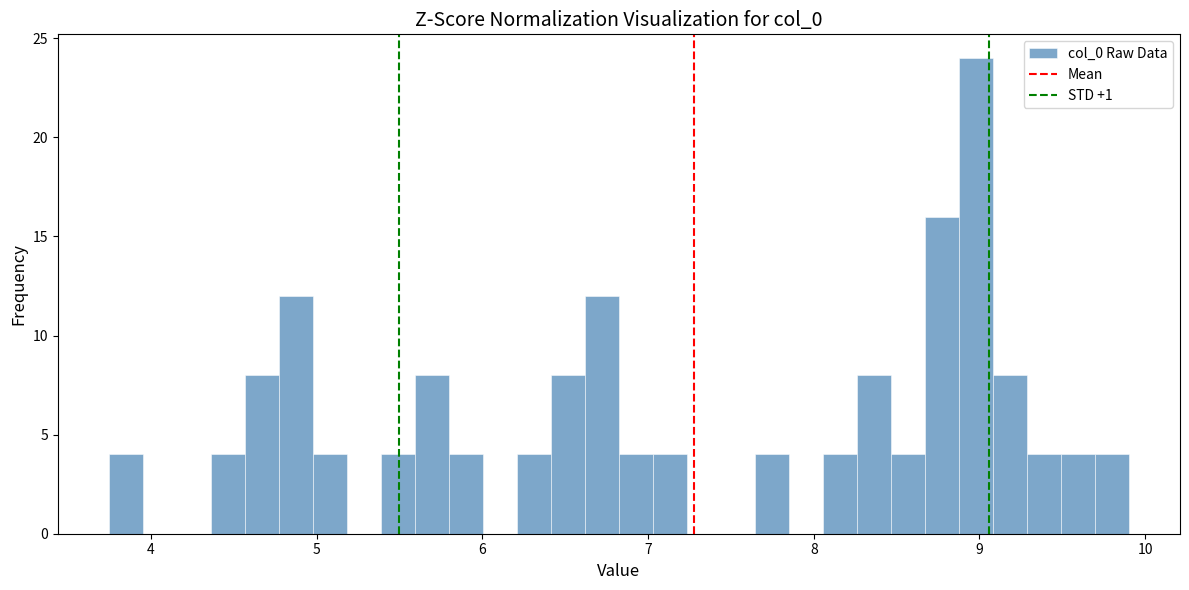

Read against the x-axis, roughly where is the centre of the tallest bar?

9.0